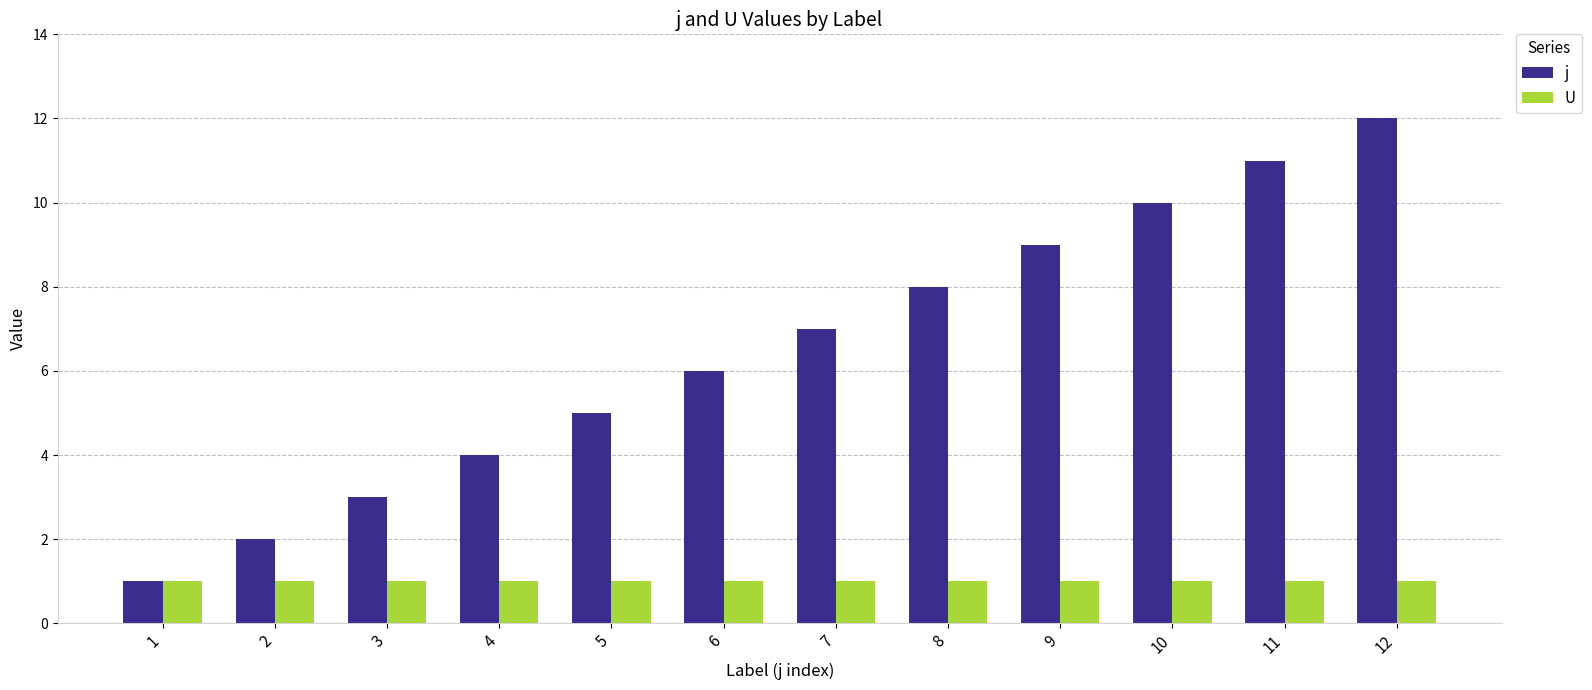

List the series in order of their peak value, lowest first.

U, j